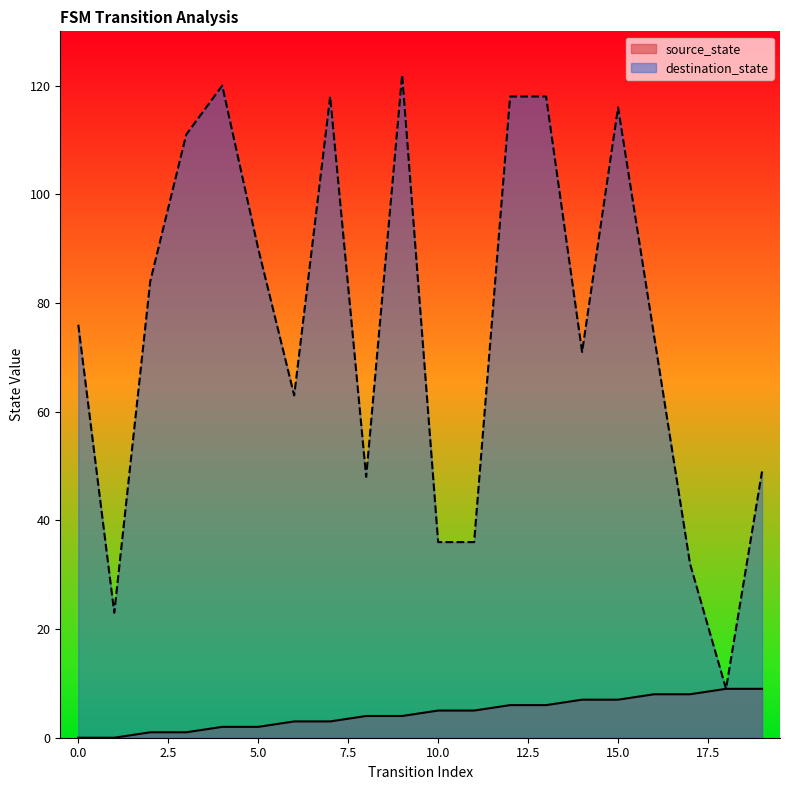

Count the number of data series in this chart.

2